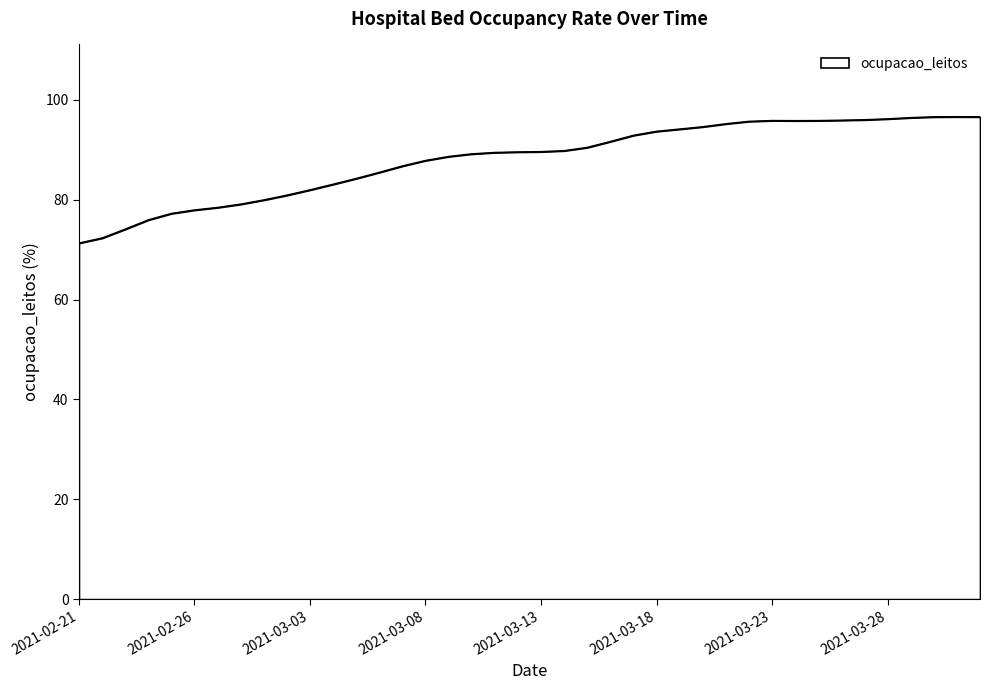

What is the minimum value shown in the chart?

71.3